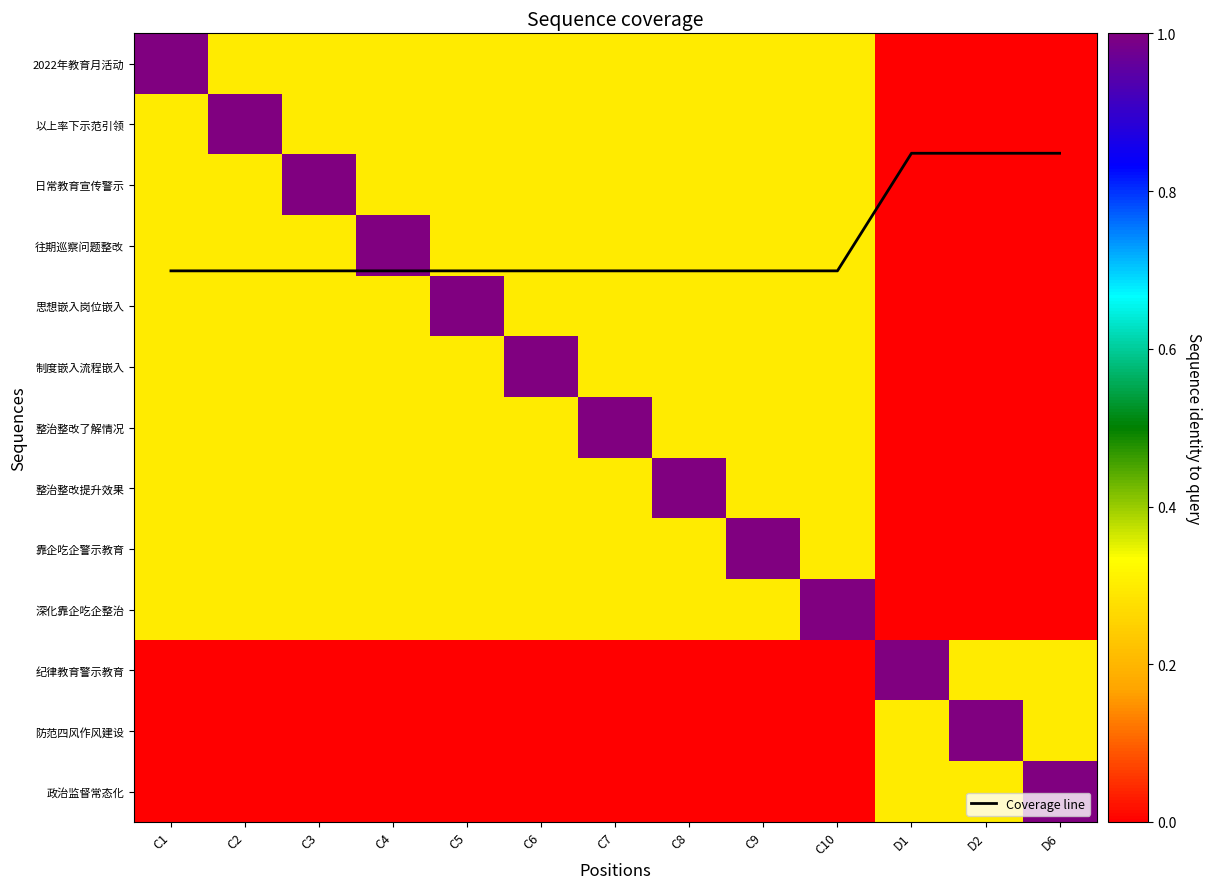

How many data points does each series have?

13